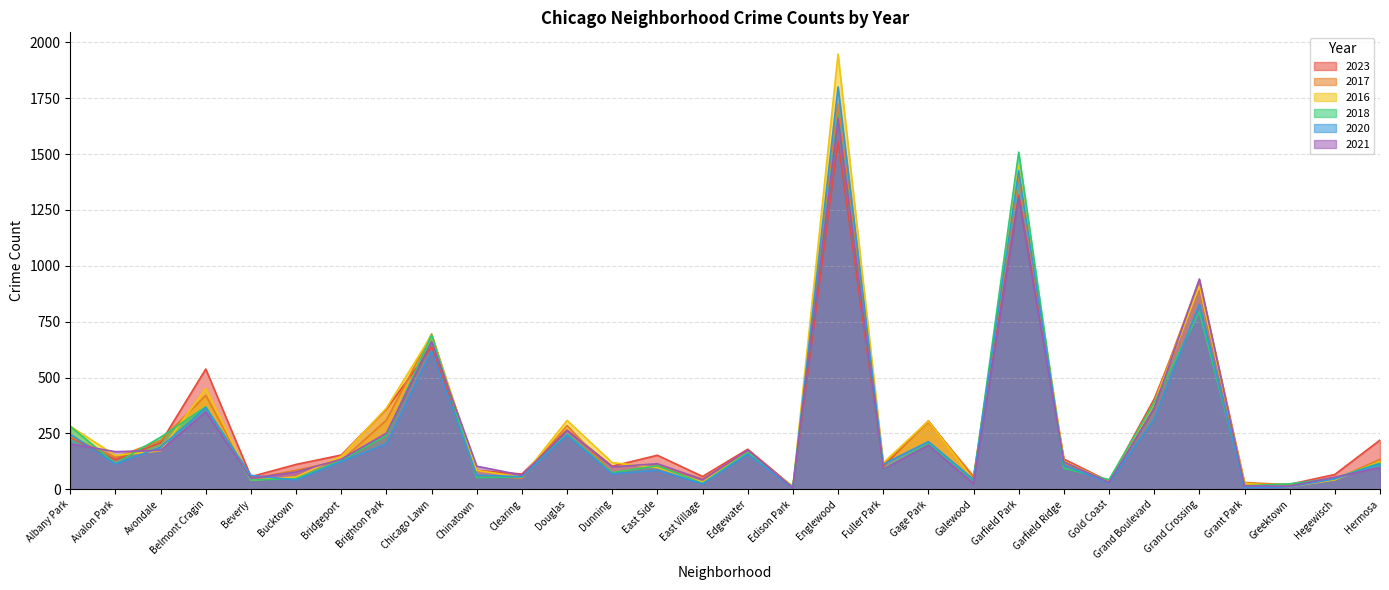

Is the value of 2023 at Beverly greater than the value of 2021 at Englewood?

No